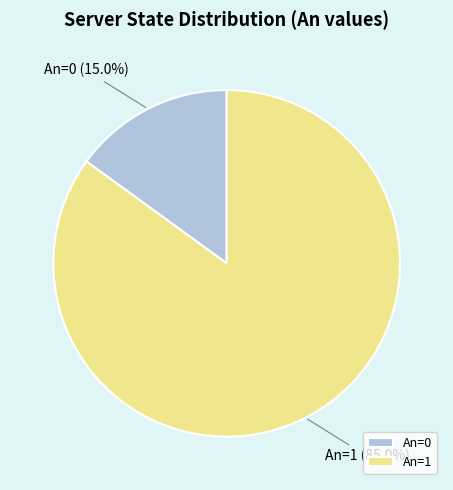

To the nearest percent, what is the difference between the largest and smallest slice percentages?

70%